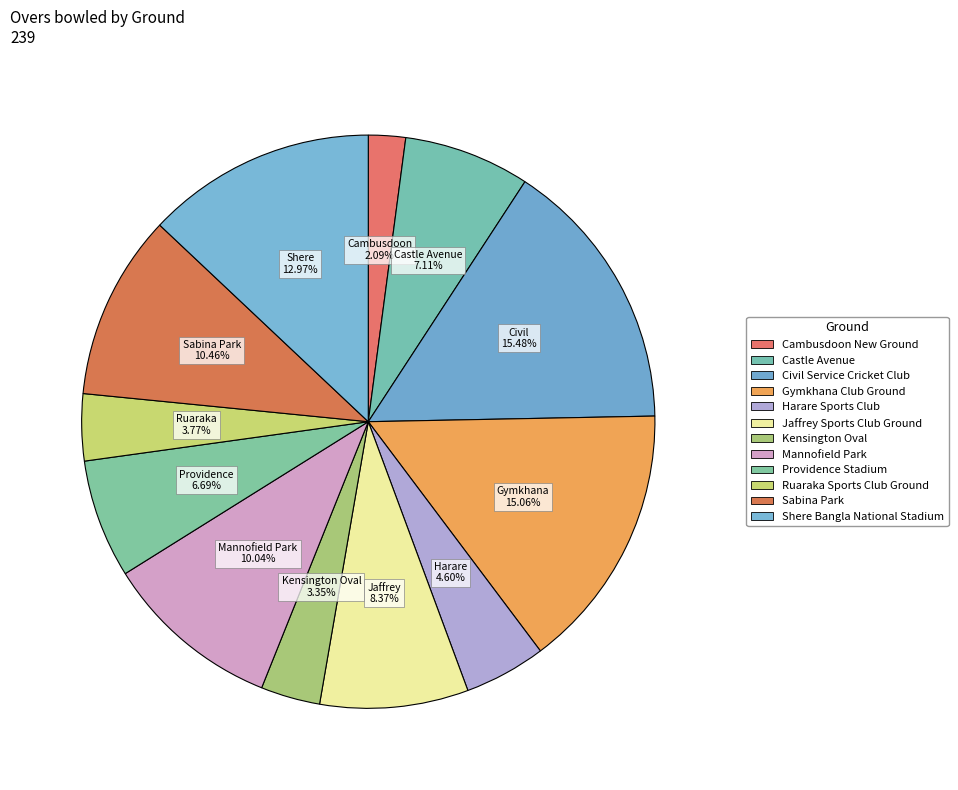

Which slice is the smallest?

Cambusdoon New Ground